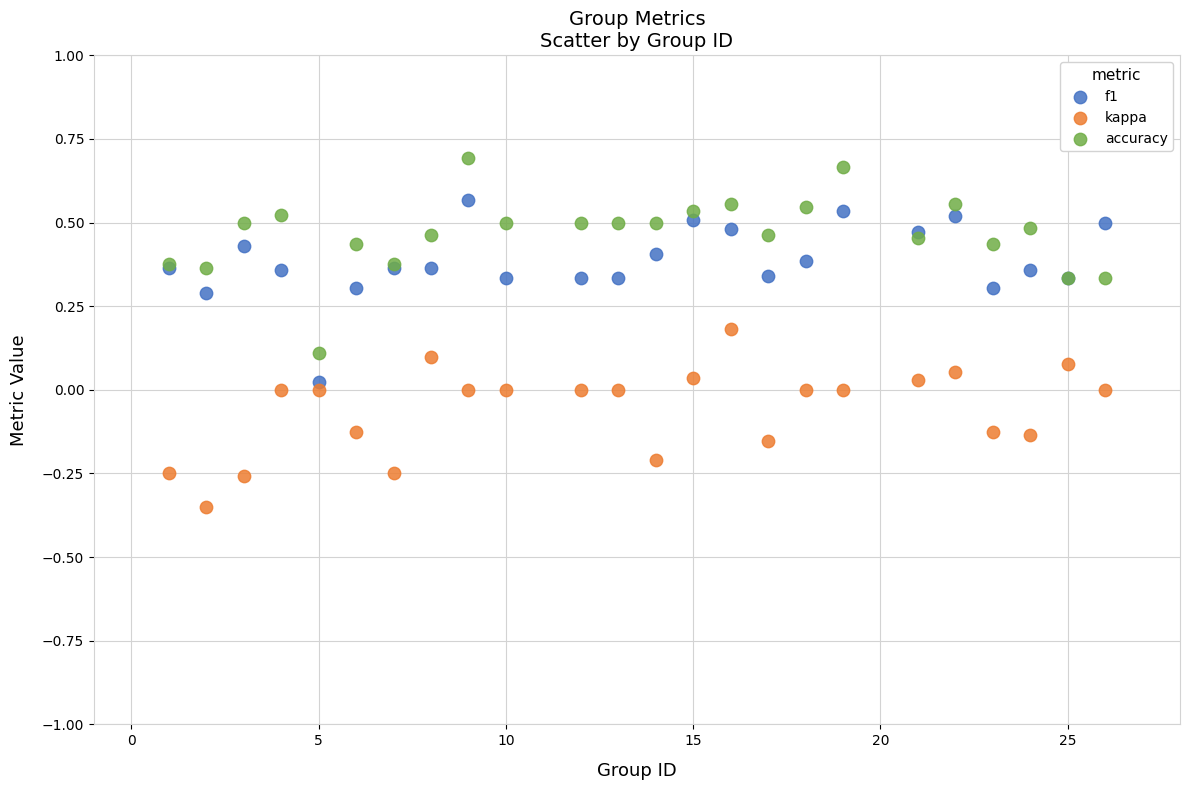

Which series contains the lowest Y value?

kappa